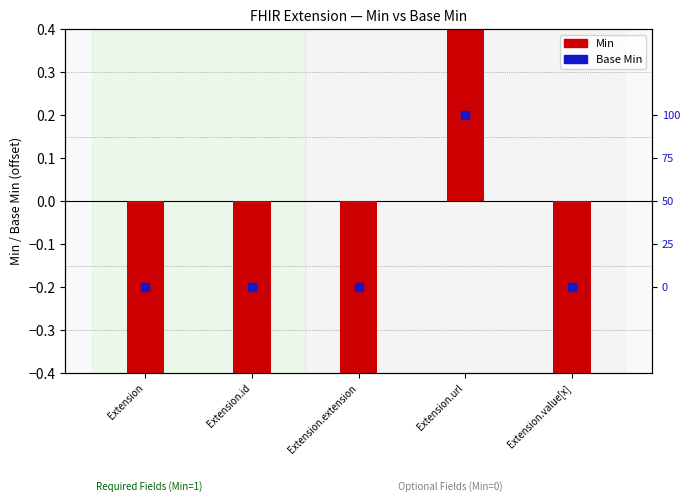

What are all the series names shown in the legend?

Min, Base Min